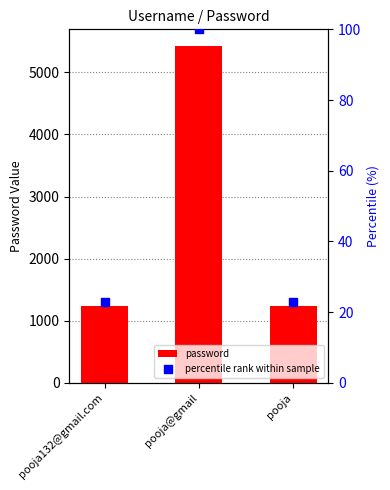

Is the value of percentile rank within sample at pooja@gmail greater than the value of password at pooja132@gmail.com?

No